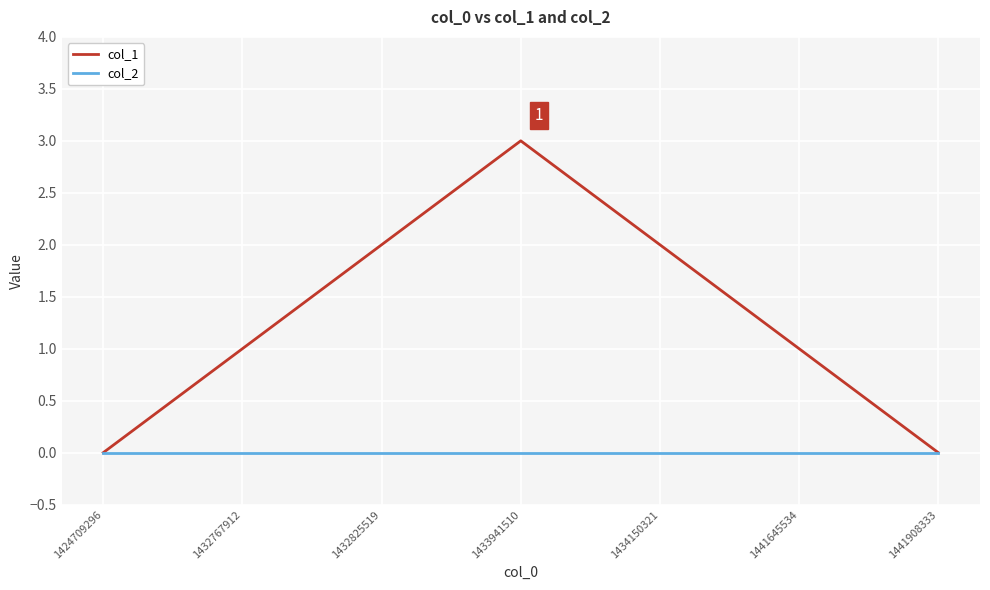

Which series has the largest total across all categories?

col_1